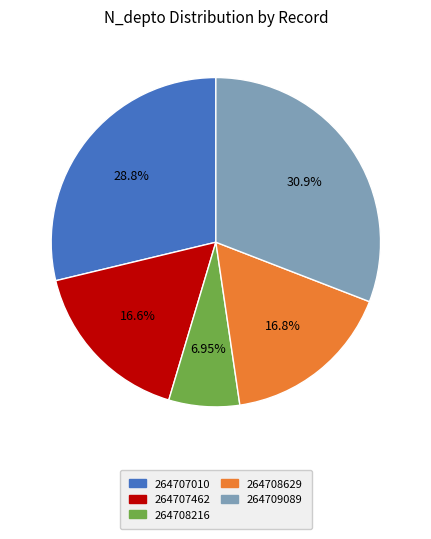

What is the largest slice in the pie chart?

264709089